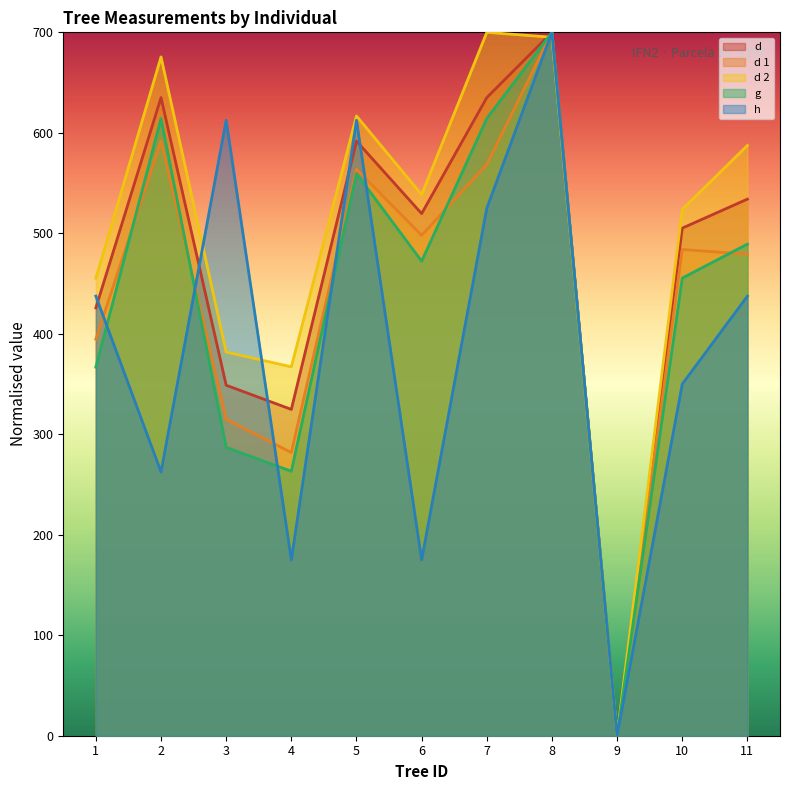

True or false: d and g intersect in this chart.

False